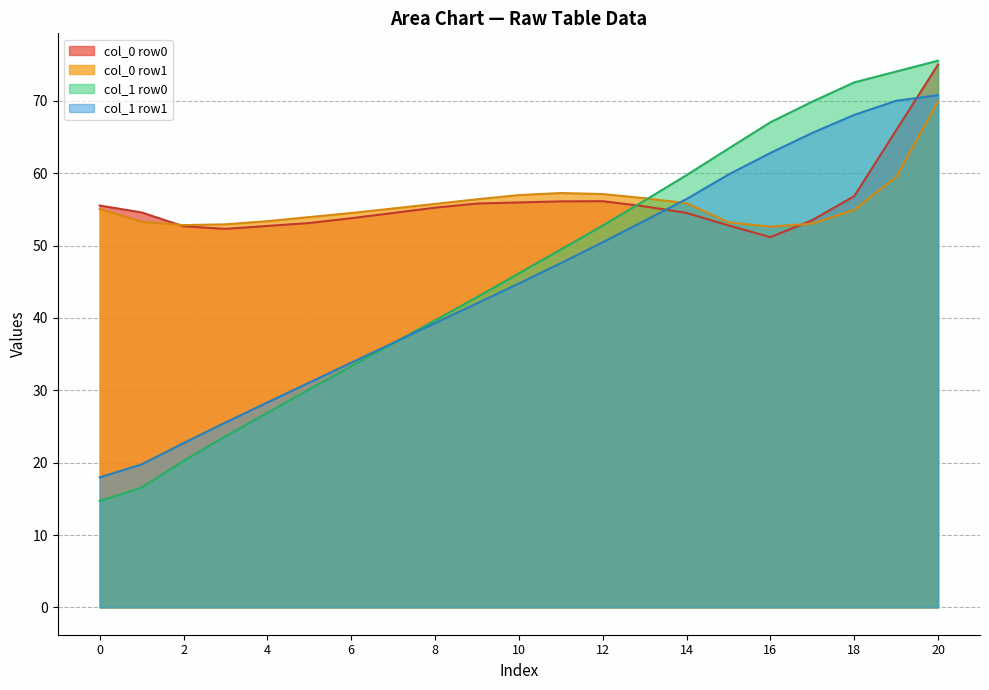

How many times do col_0 row0 and col_1 row1 cross each other?

2